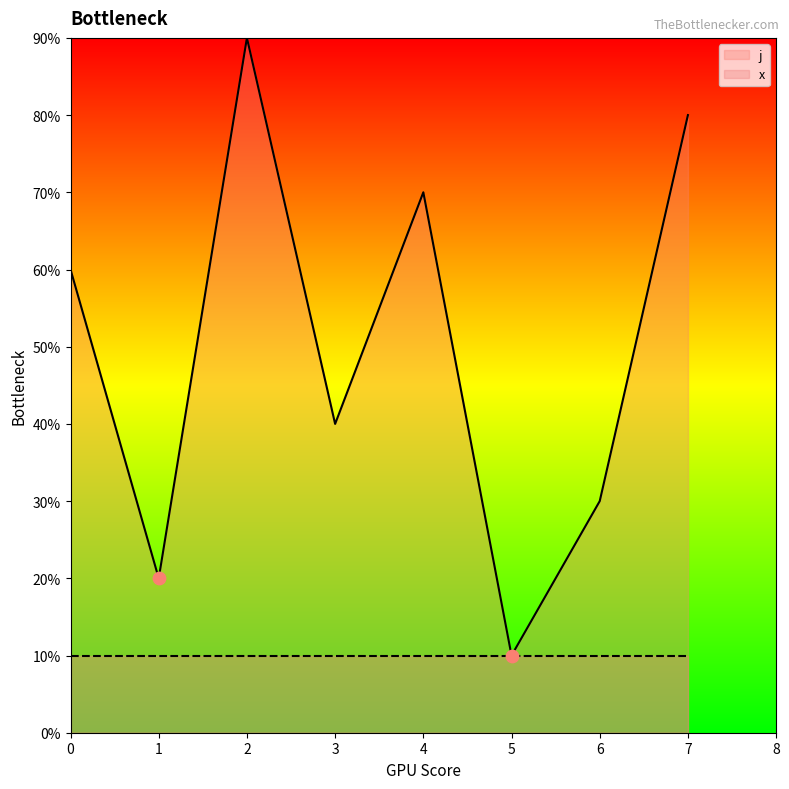

What is the ratio of the value at 6 to the value at 3?

0.8